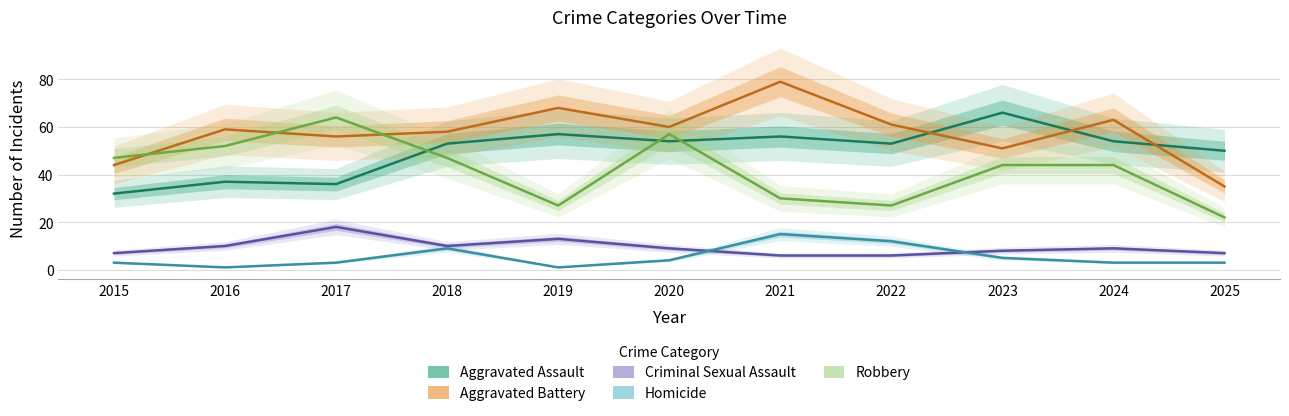

What is the maximum value shown in the chart?

79